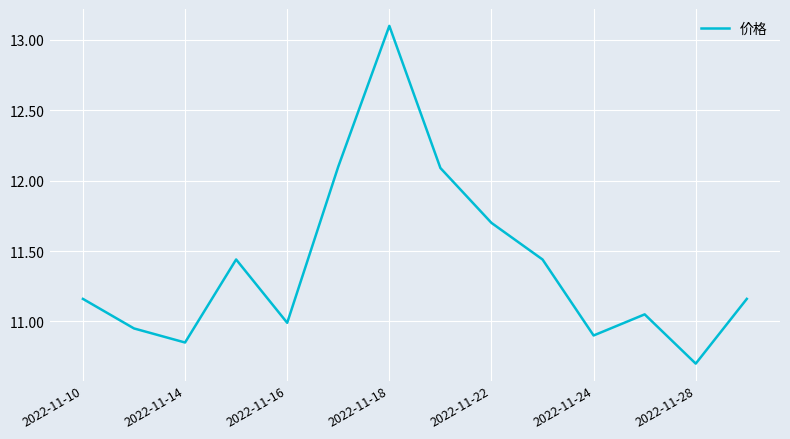

What is the difference between the maximum and minimum values?

2.4